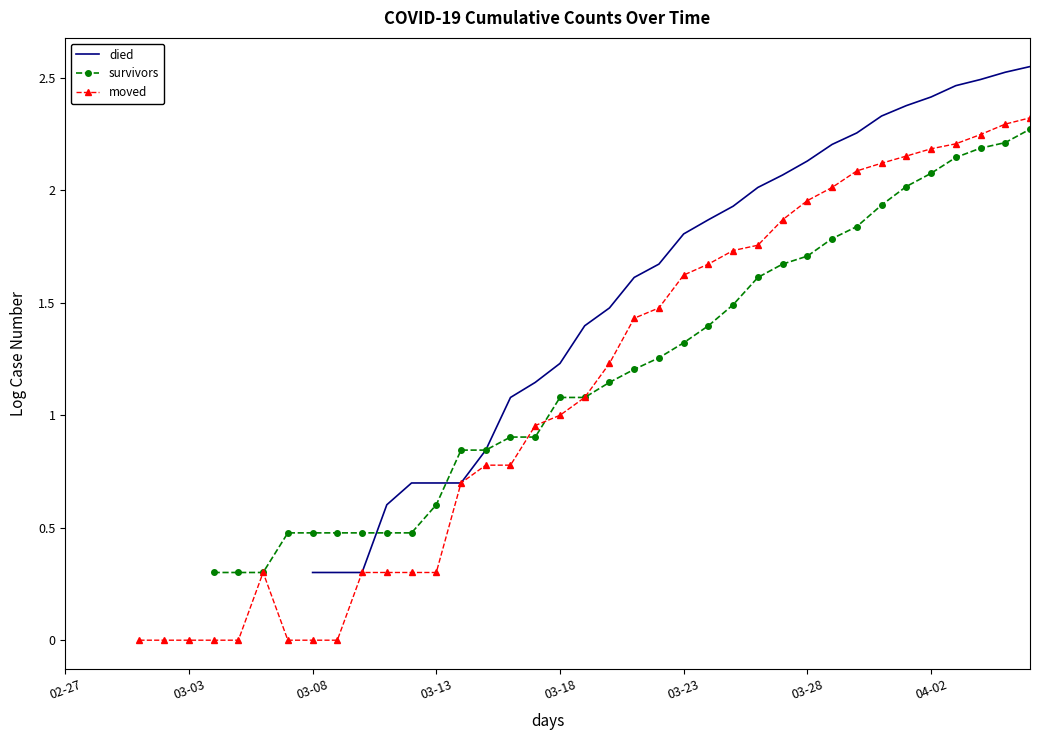

How many died values are between 0 and 2?

18